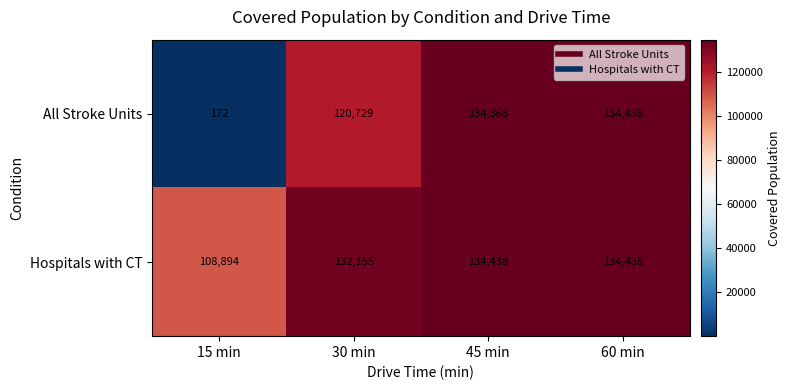

Reading right to left, list all the values displayed in this chart.

All Stroke Units: 134438	134368	120729	172
Hospitals with CT: 134438	134438	132155	108894